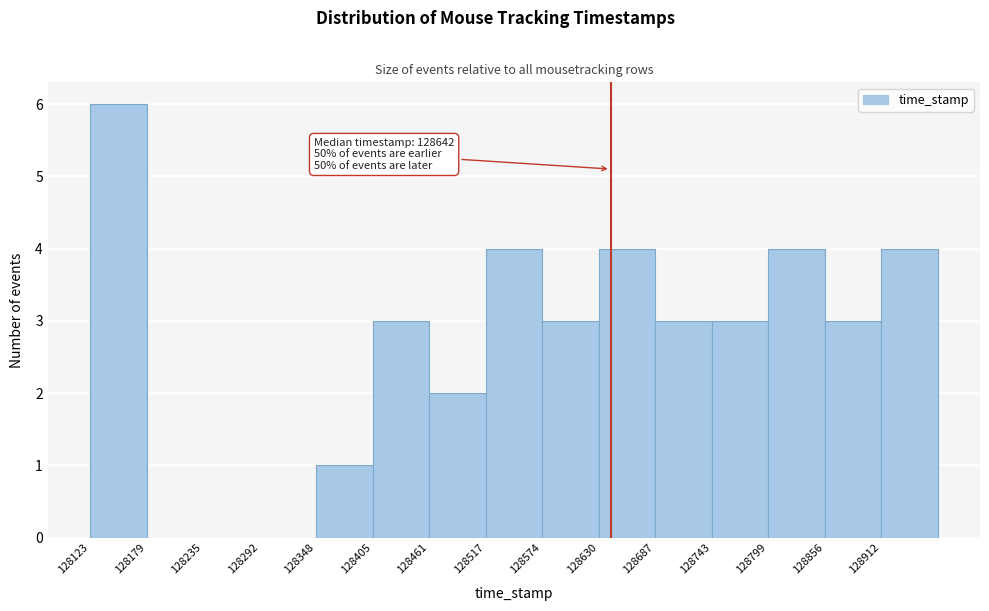

Which range on the x-axis has the tallest bar?

128120 to 128180